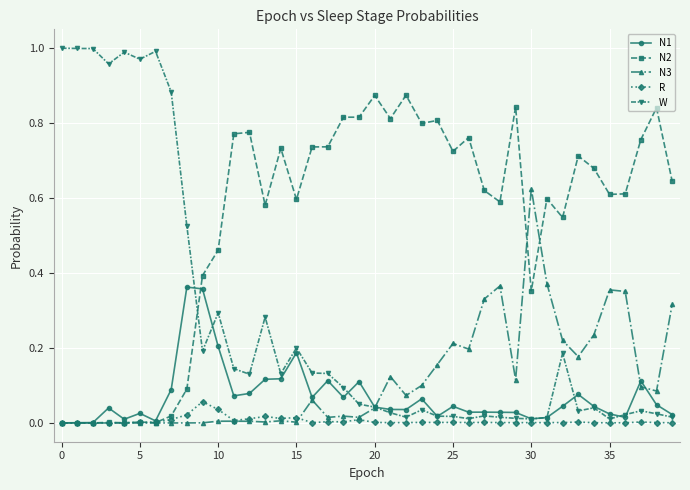

Which series has the largest total across all categories?

N2